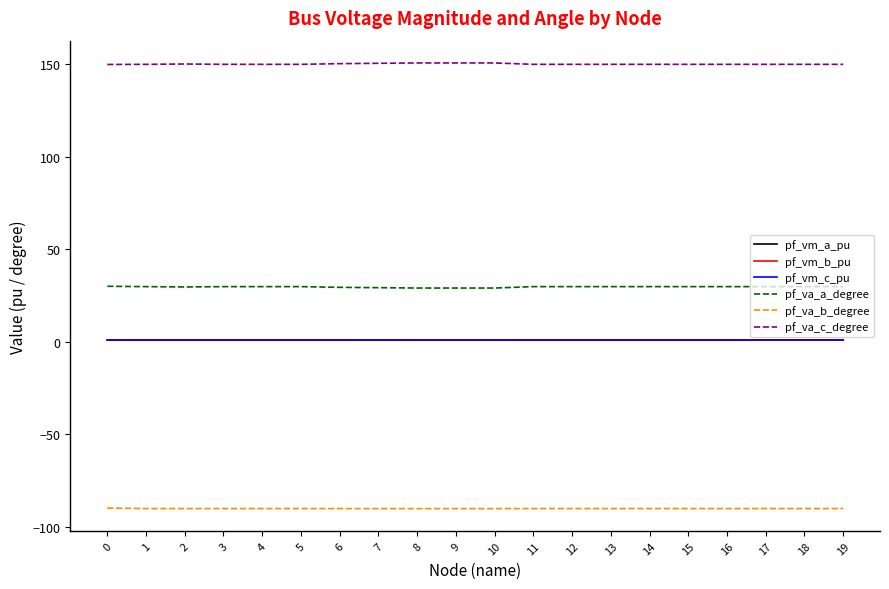

Does the chart have visible grid lines?

No